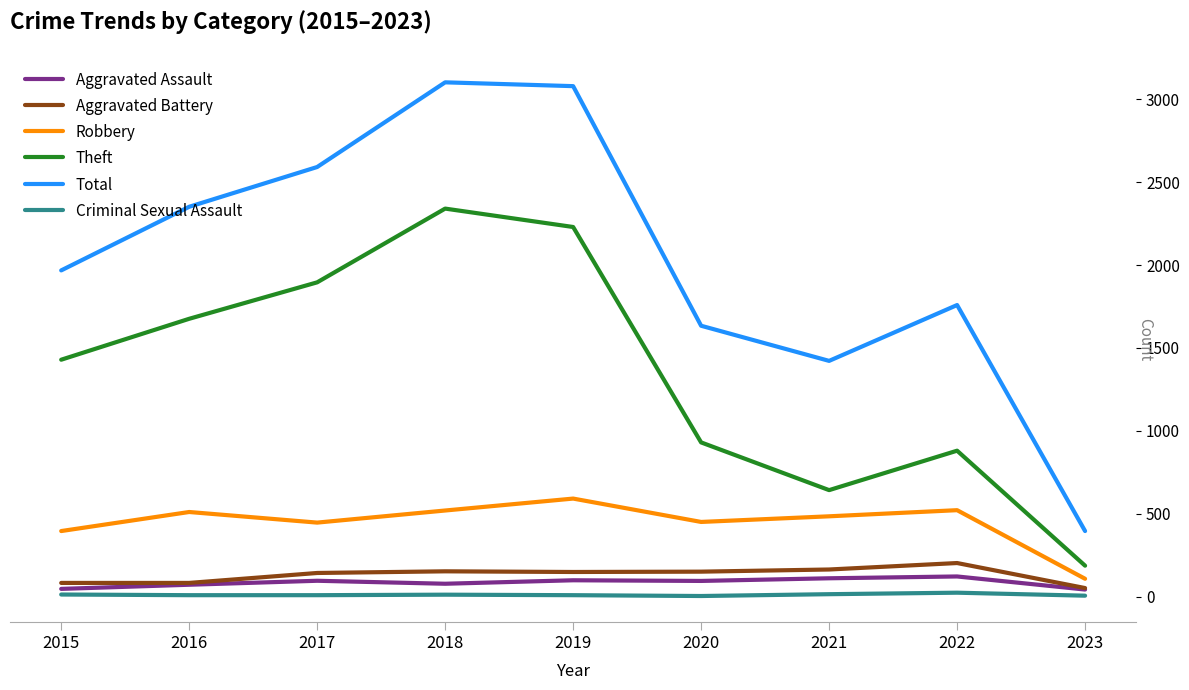

True or false: Aggravated Battery and Theft intersect in this chart.

False